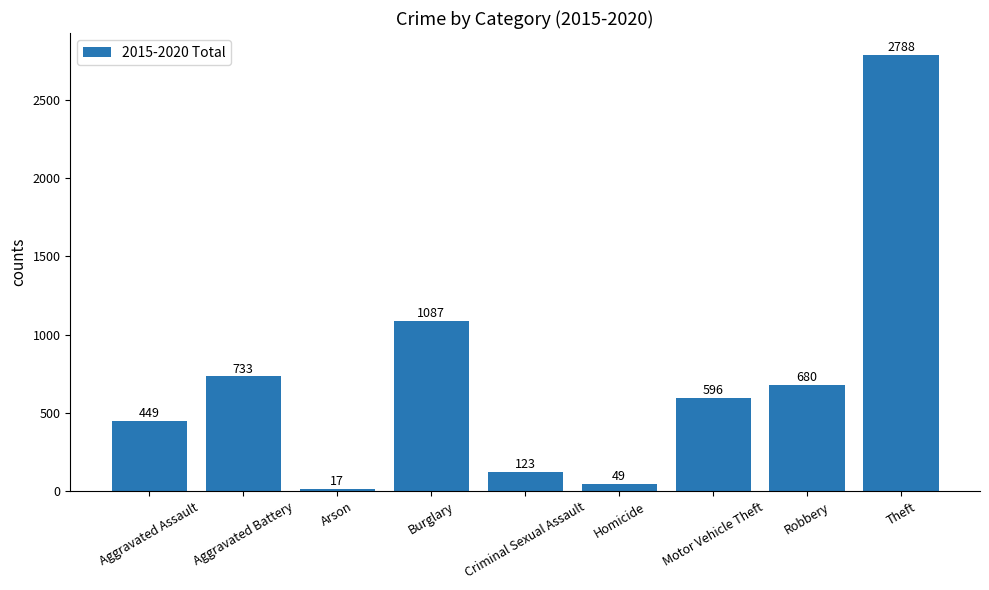

Does the chart contain stacked bars?

No